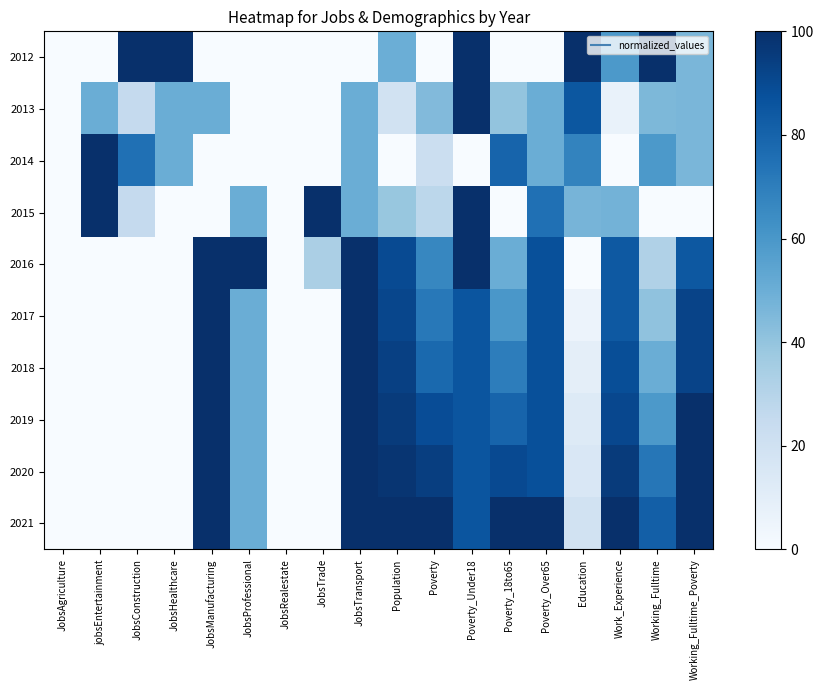

Which series has the largest range (max minus min)?

2012